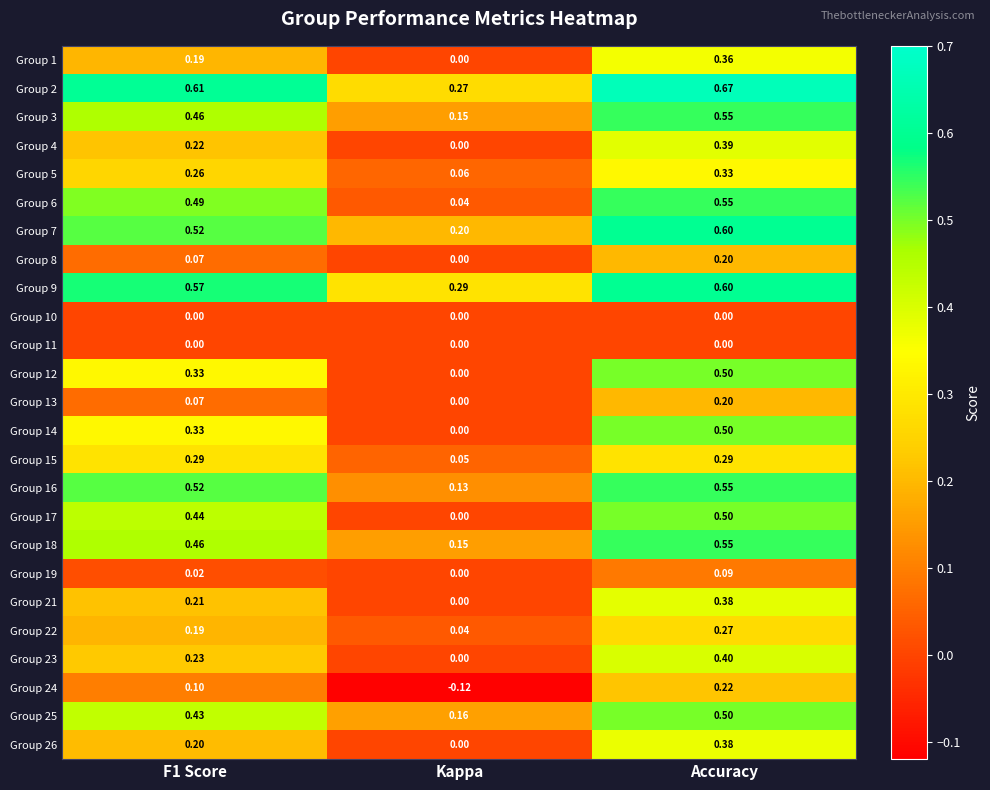

How many distinct data groups are displayed?

25